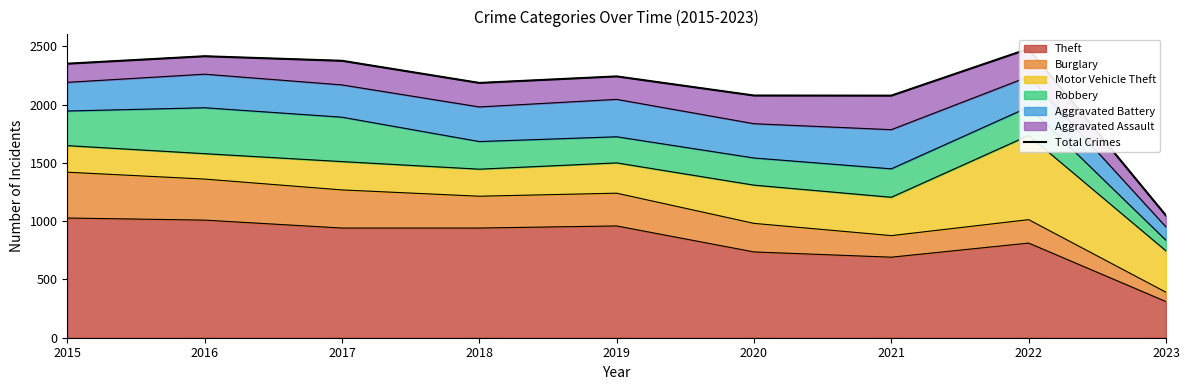

How many categories are shown in the chart?

9